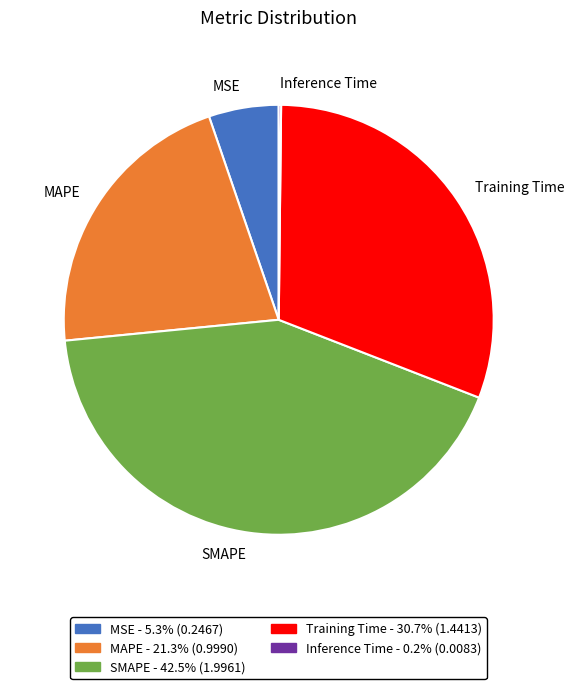

Between MSE and Training Time, which is larger?

Training Time